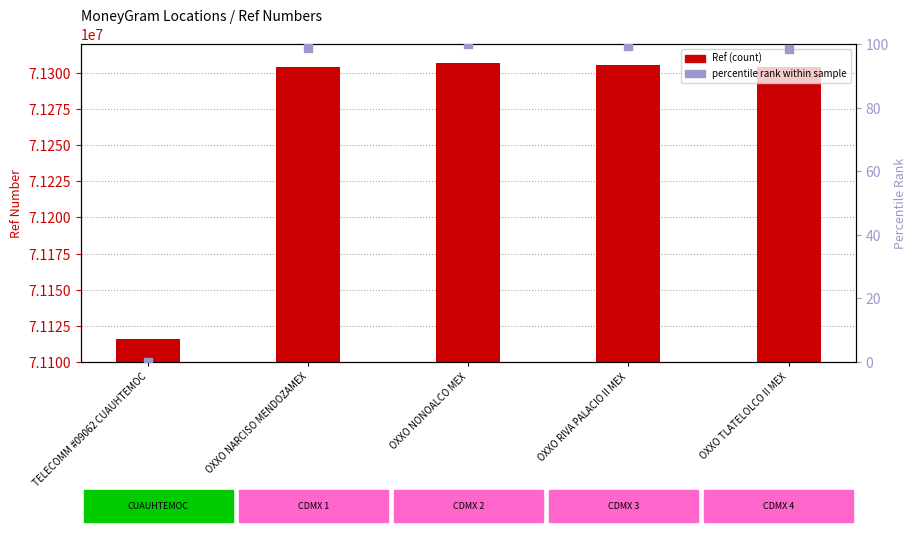

At how many categories does at least one series exceed 17896106?

5